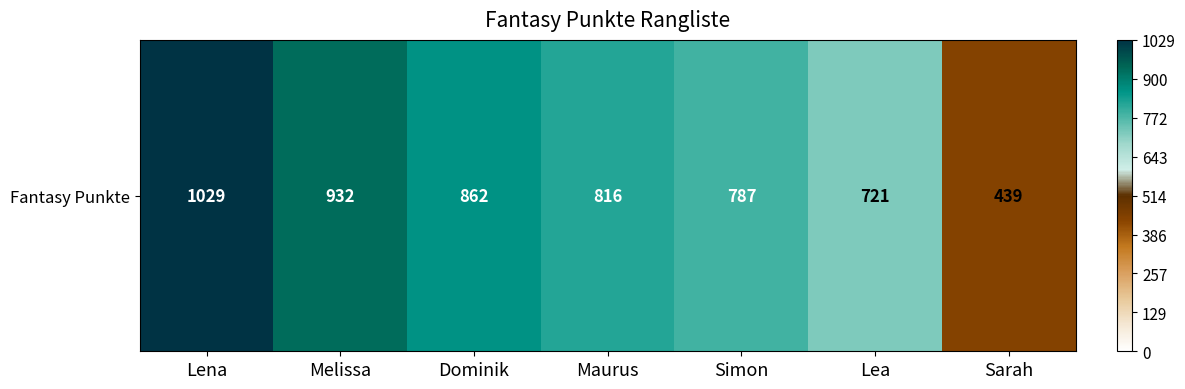

Rank the categories by value from lowest to highest.

Sarah, Lea, Simon, Maurus, Dominik, Melissa, Lena